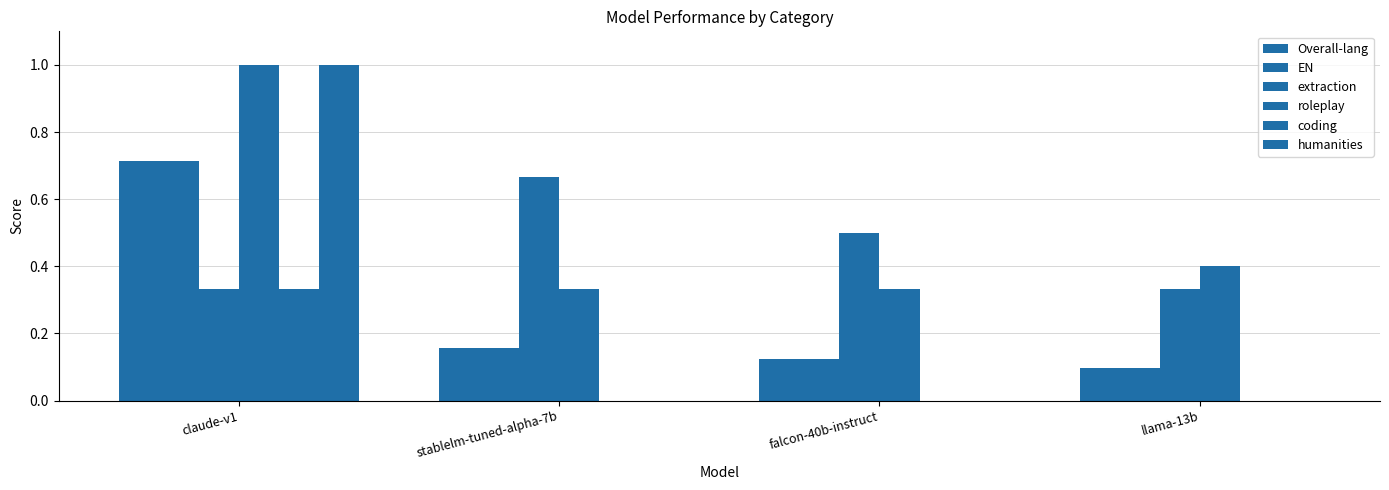

What is the total value across all series at llama-13b?

0.9